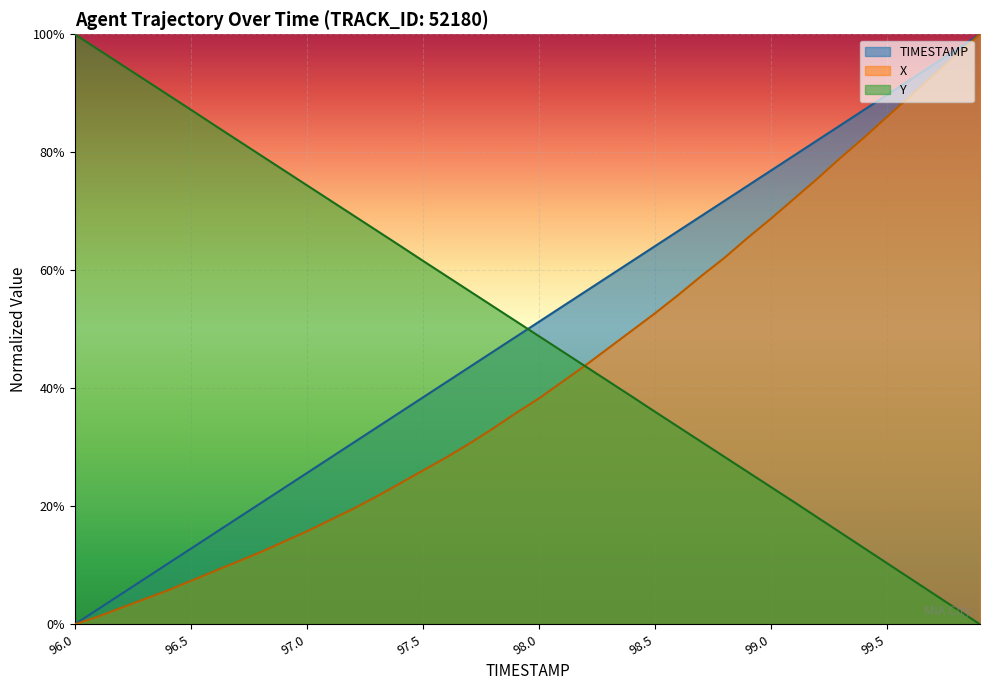

What is the approximate value of TIMESTAMP at 99.3?

0.8